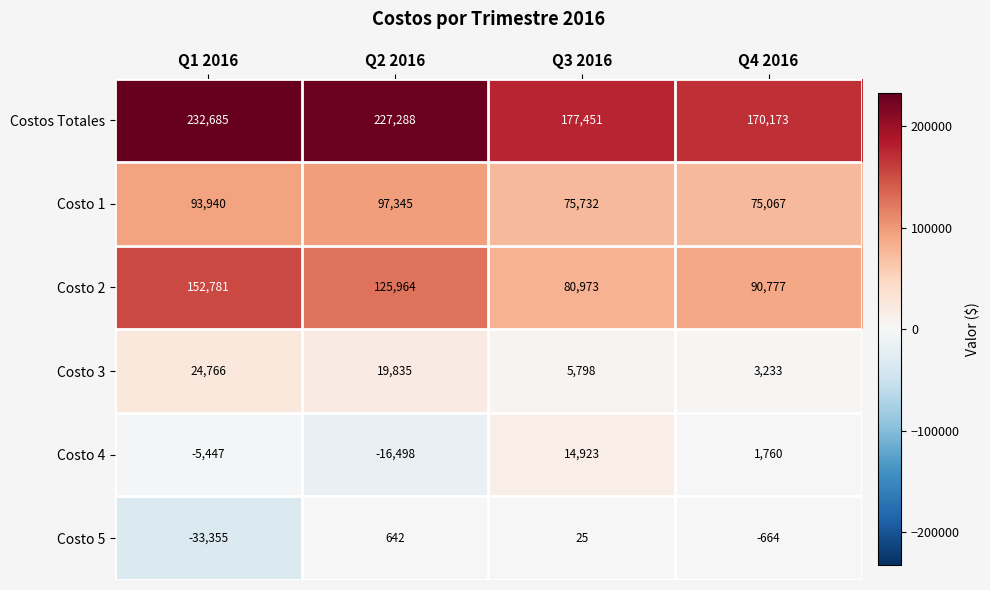

Reading left to right, what are all the values shown in this chart?

Costos Totales: Q1 2016=232685	Q2 2016=227288	Q3 2016=177451	Q4 2016=170173
Costo 1: Q1 2016=93940	Q2 2016=97345	Q3 2016=75732	Q4 2016=75067
Costo 2: Q1 2016=152781	Q2 2016=125964	Q3 2016=80973	Q4 2016=90777
Costo 3: Q1 2016=24766	Q2 2016=19835	Q3 2016=5798	Q4 2016=3233
Costo 4: Q1 2016=-5447	Q2 2016=-16498	Q3 2016=14923	Q4 2016=1760
Costo 5: Q1 2016=-33355	Q2 2016=642	Q3 2016=25	Q4 2016=-664